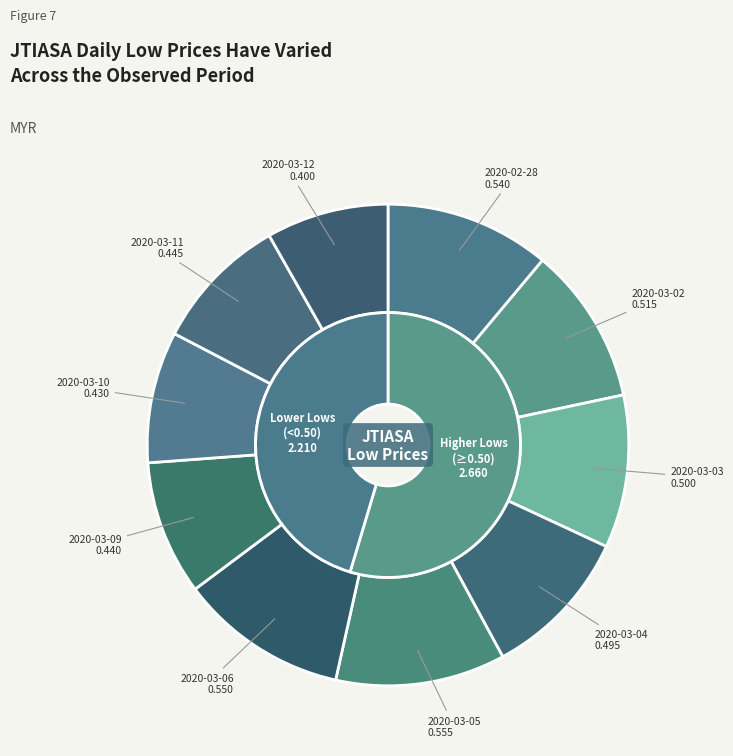

Is the sum of 2020-03-06 and 2020-03-04 greater than half?

No